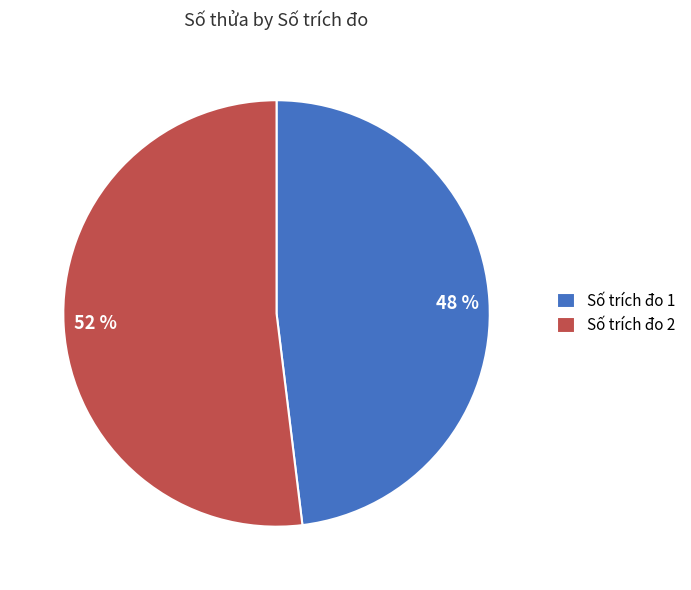

To the nearest percent, what is the average slice percentage?

50%